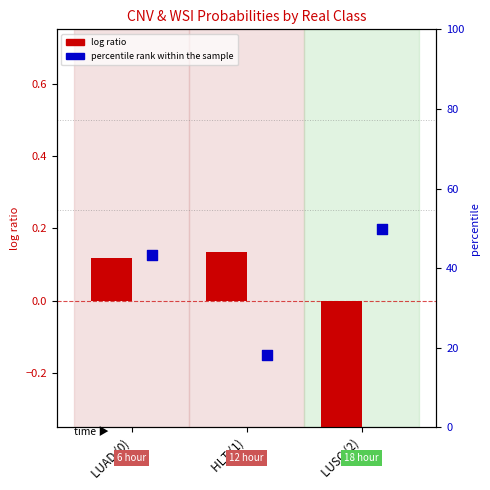

Which series has the largest total across all categories?

percentile rank within the sample